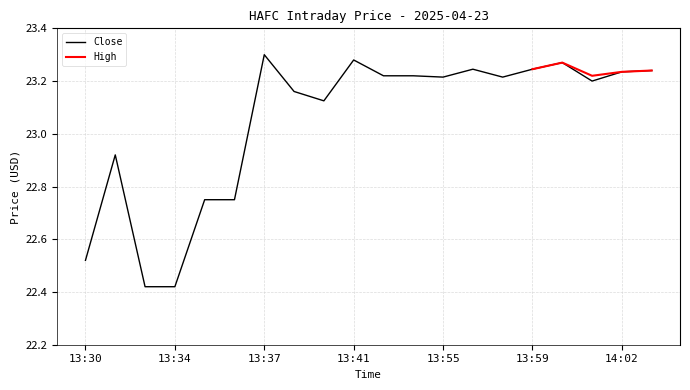

Reading right to left, transcribe all the data shown in this chart.

23.2	23.2	23.2	23.3	23.2	23.2	23.2	23.2	23.2	23.2	23.3	23.1	23.2	23.3	22.8	22.8	22.4	22.4	22.9	22.5